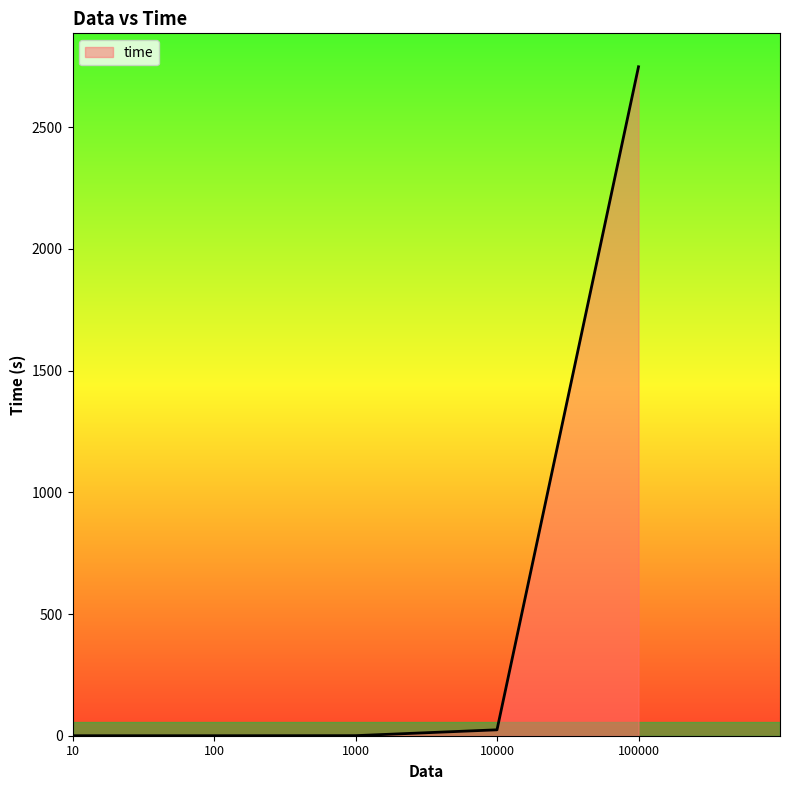

At which label is the value closest to 1374?

10000